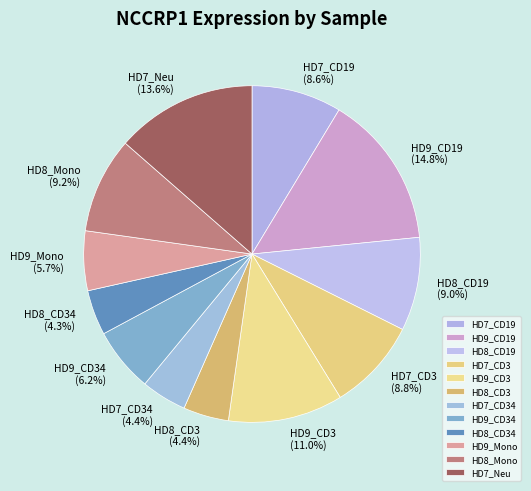

Which category has the biggest portion of the pie?

HD9_CD19